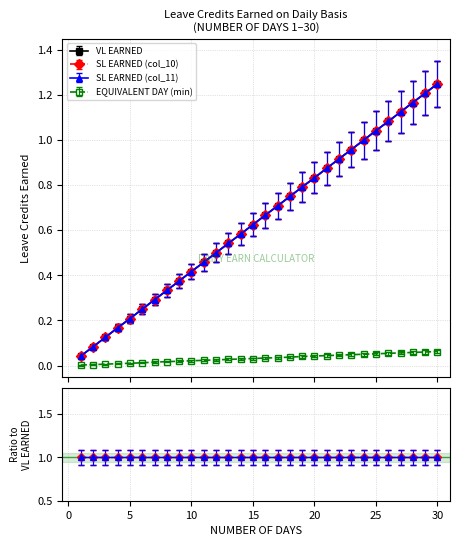

True or false: SL EARNED (col_11) and VL EARNED intersect in this chart.

False